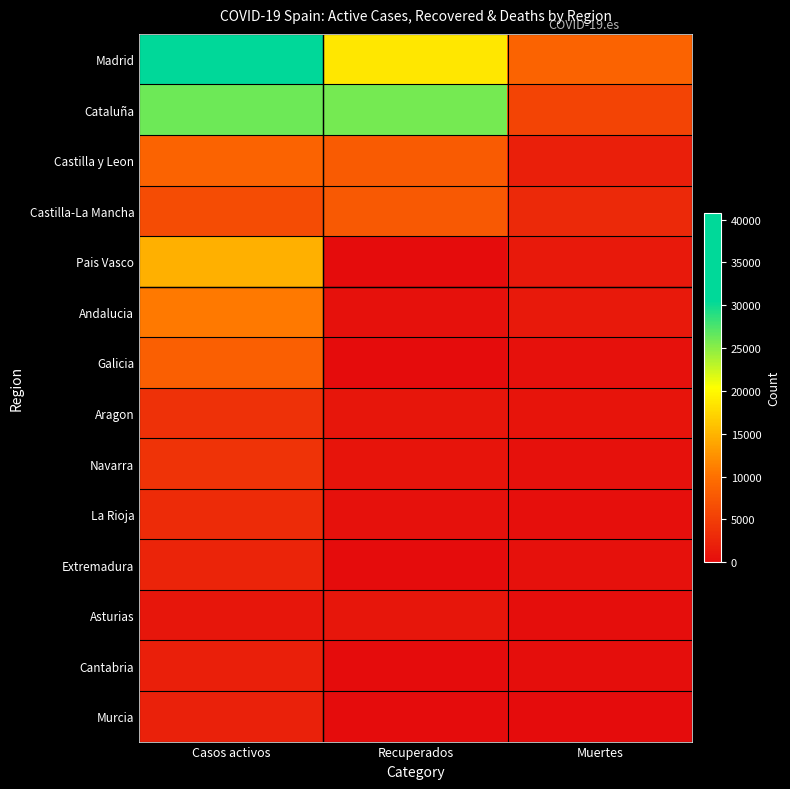

Which series changed the most between Casos activos and Muertes?

Madrid